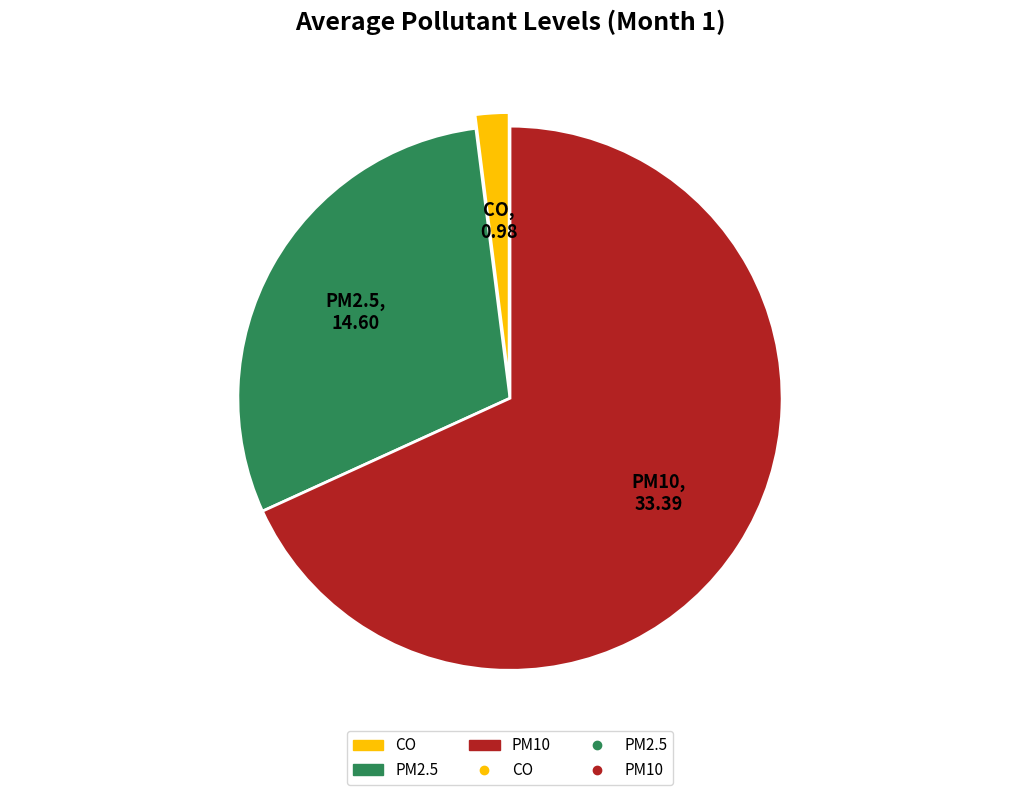

Which slice is the largest?

PM10